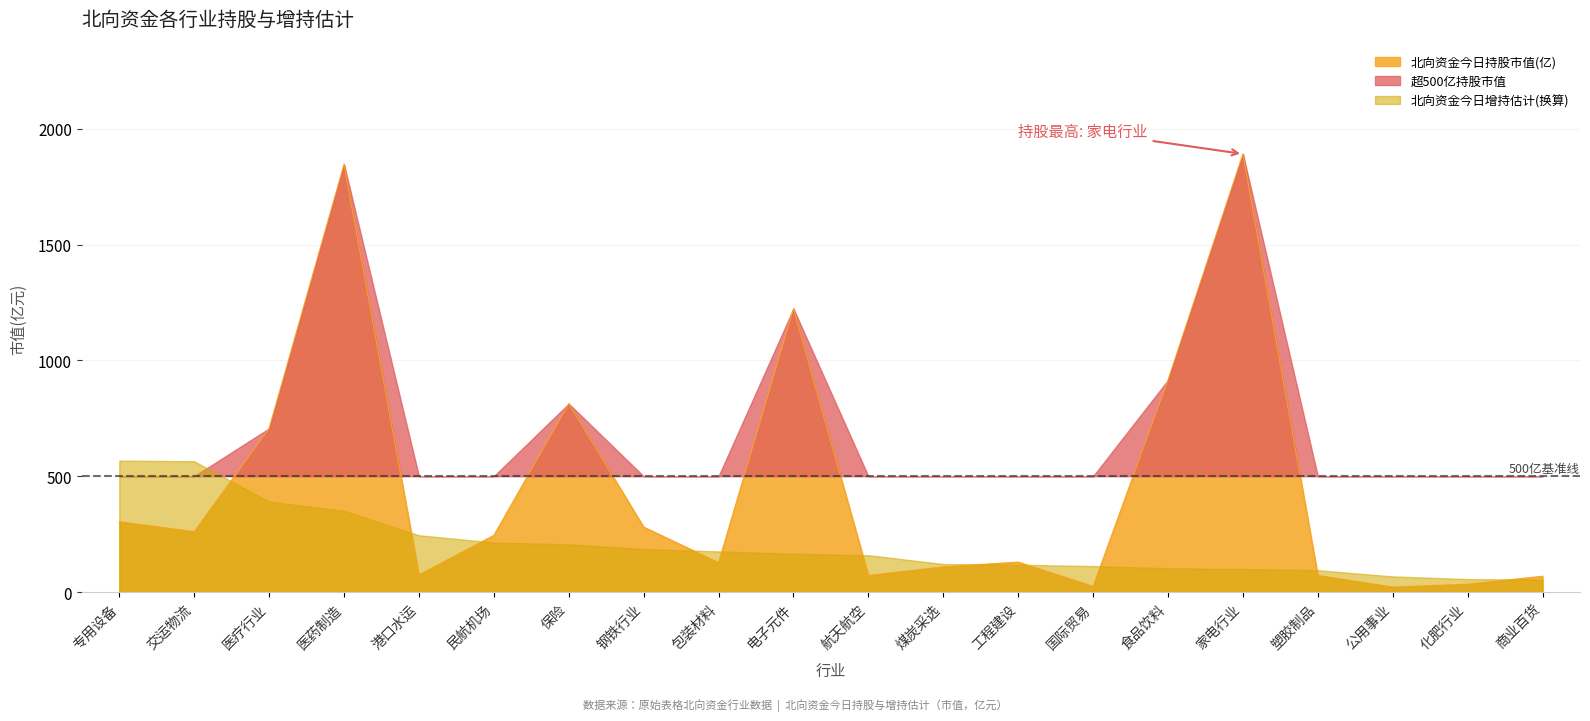

What is the value of the 18th point from the left?

21.6